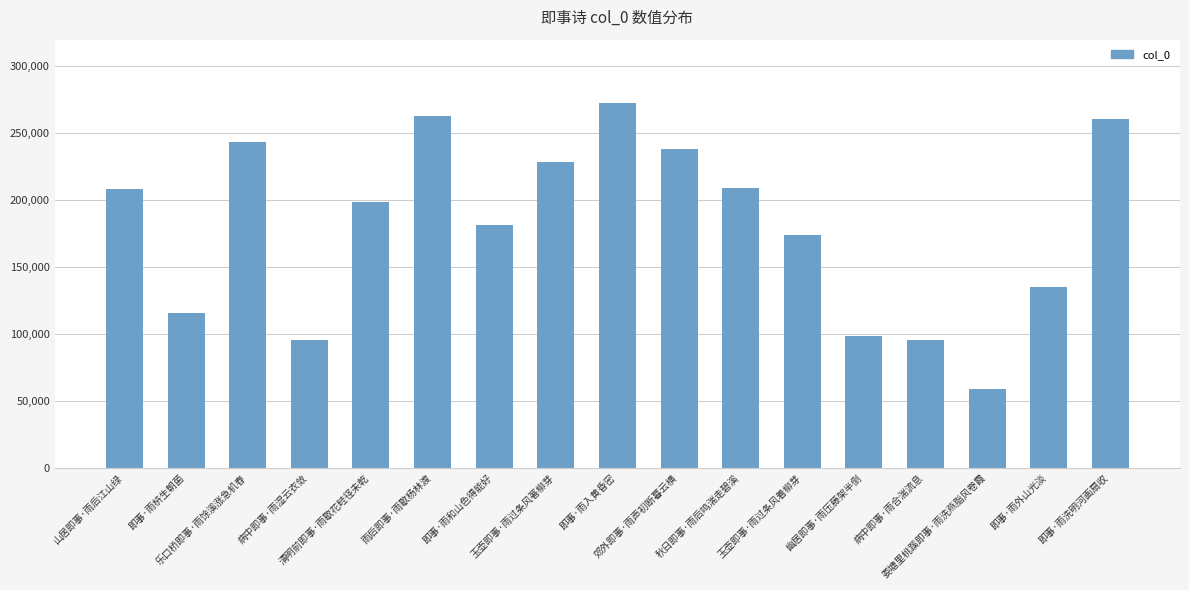

The chart shows a value of 307585 at 即事·雨和山色得能好. True or false?

False